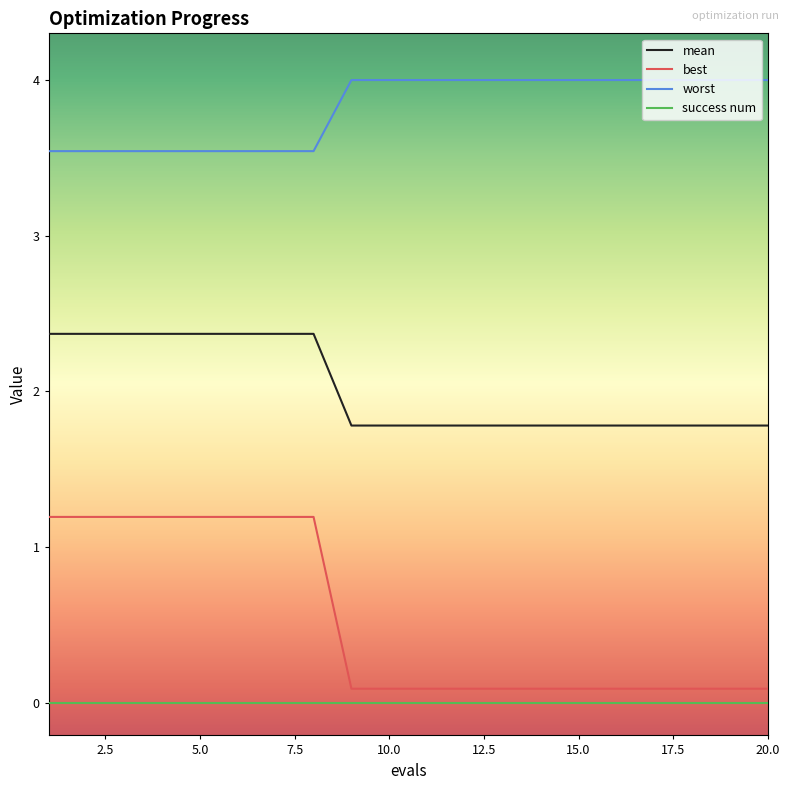

Rank the series by their maximum value, from highest to lowest.

worst, mean, best, success num